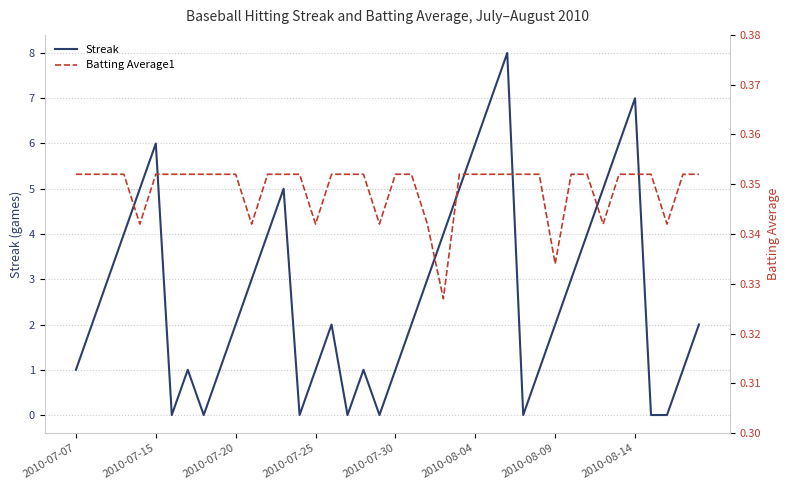

How many times do Batting Average1 and Streak cross each other?

14